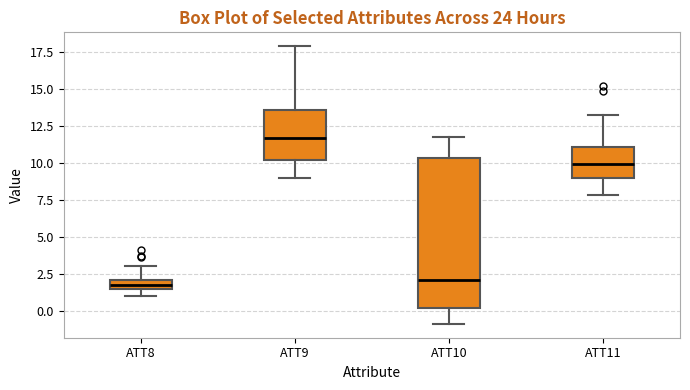

Where is the upper edge of the box for ATT9 on the y-axis? The values are not printed on the chart, so give them approximately, as read against the axis.

13.5